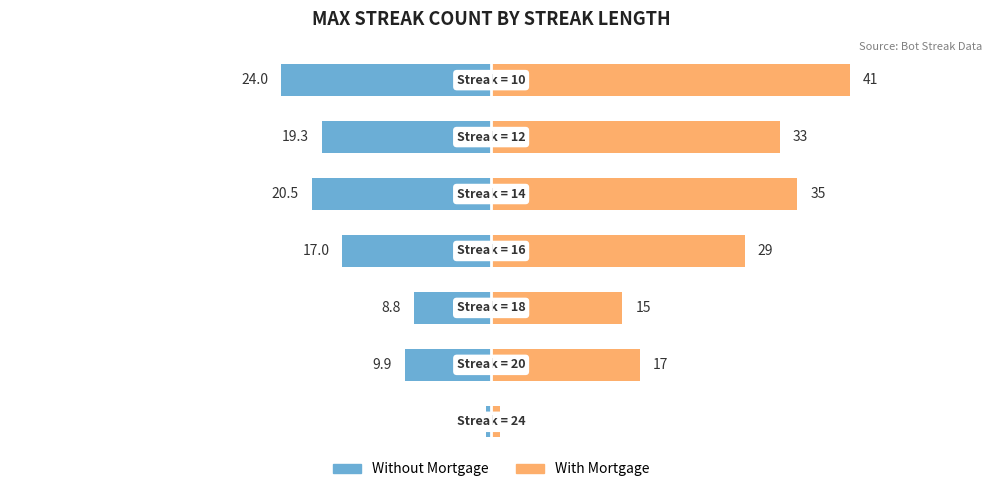

The Right side series shows 0.6 at 0. True or false?

False